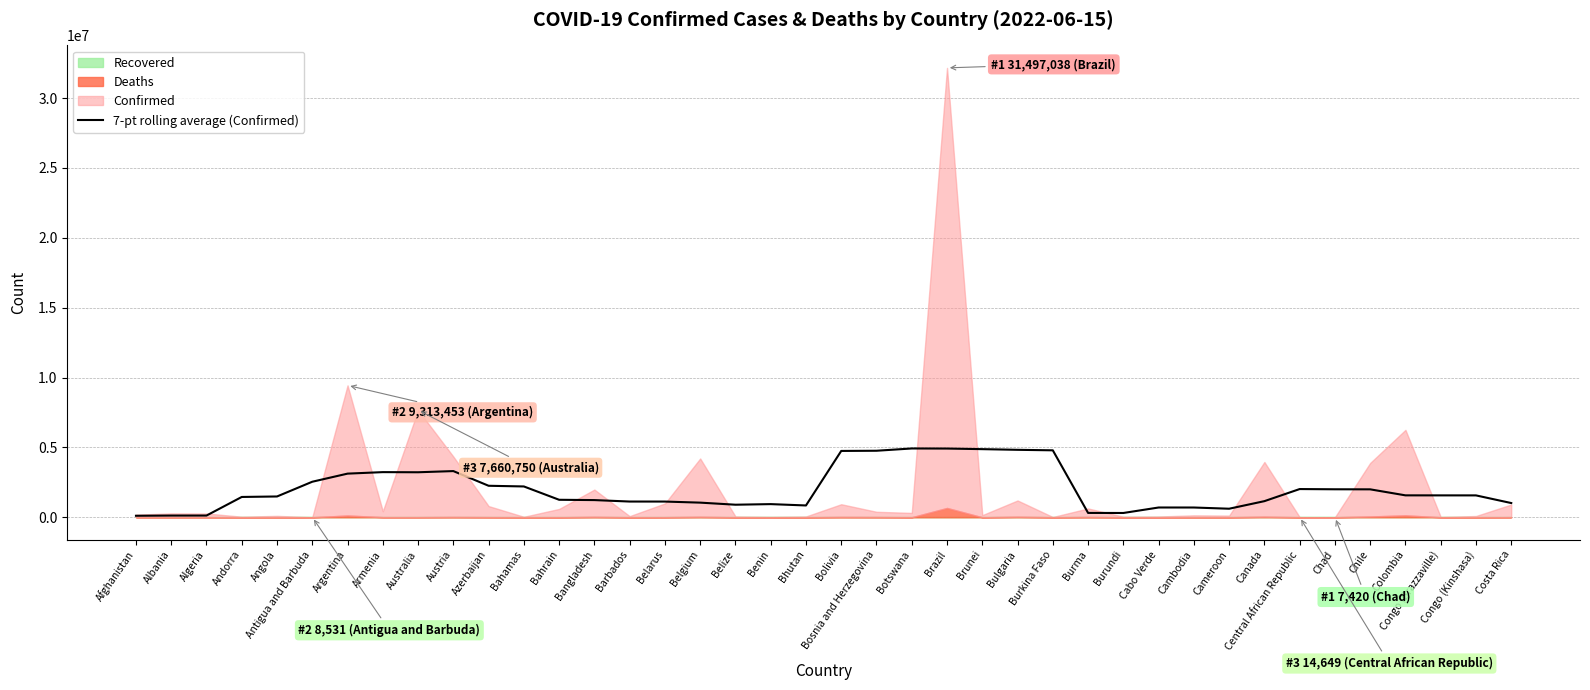

Approximately how many times larger is the value at Algeria compared to Chile?

0.1